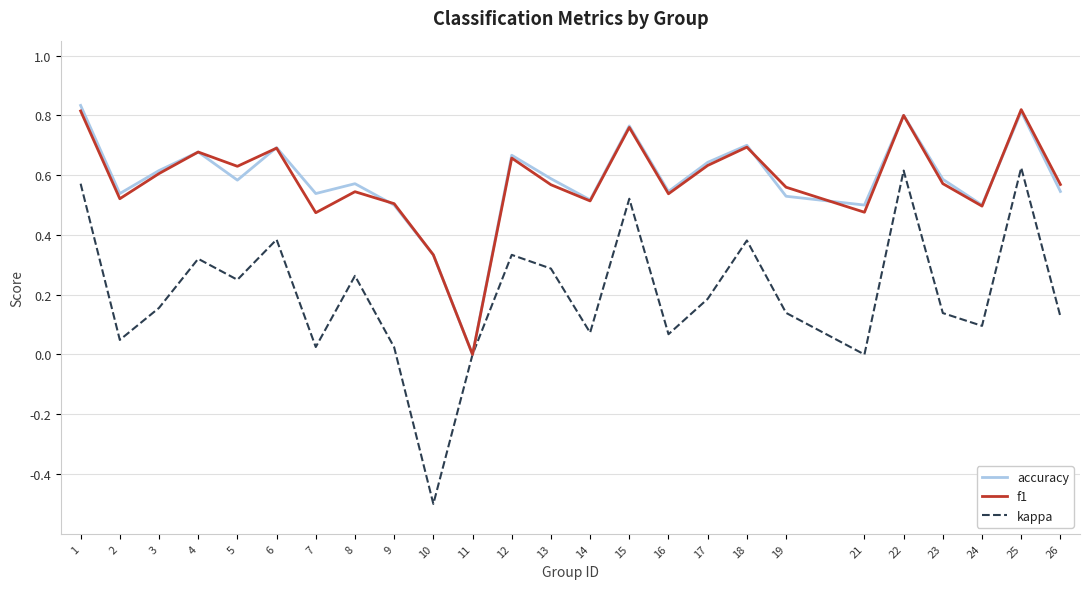

Is it true that accuracy equals 0.3 at 10?

True